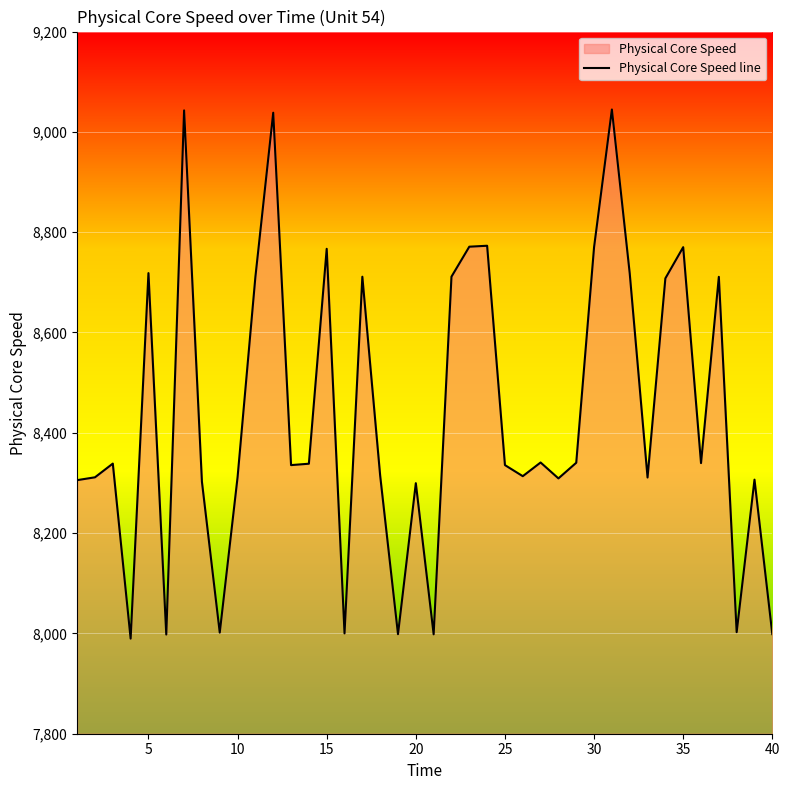

What is the difference between the maximum and minimum values?

1055.0